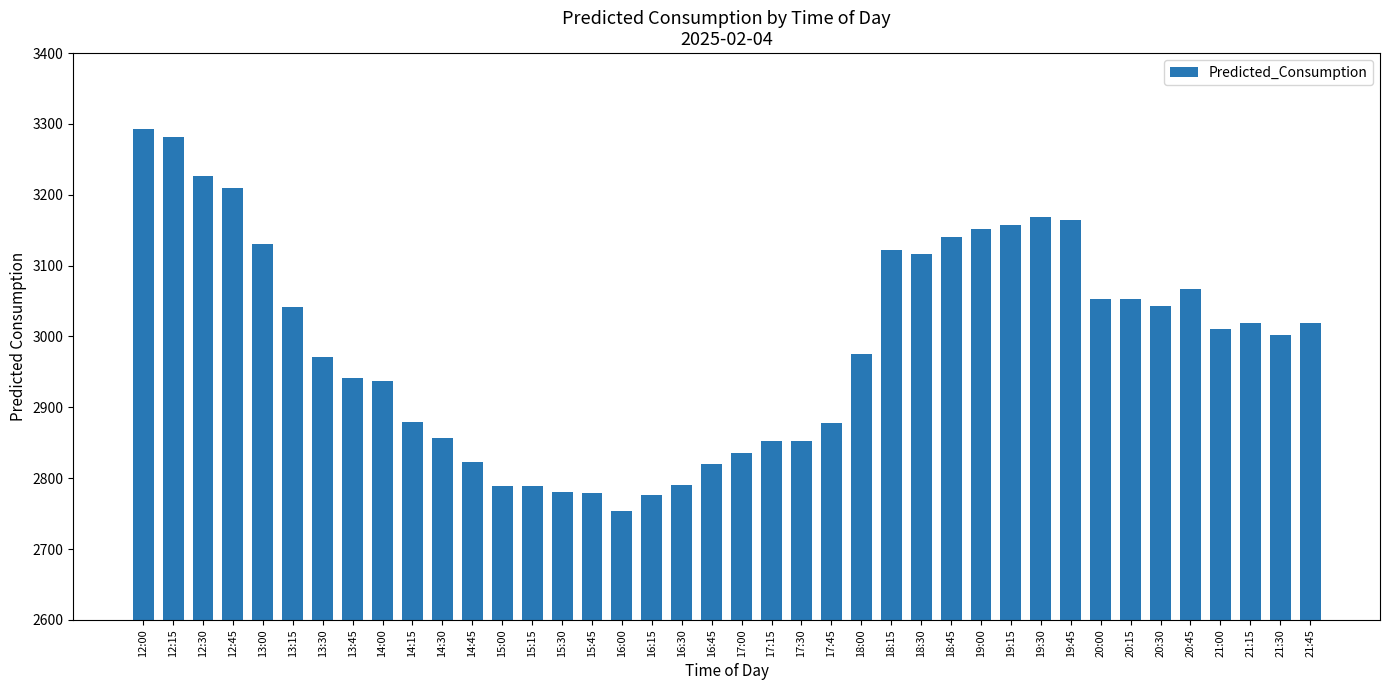

Which label corresponds to the largest value in the chart?

12:00